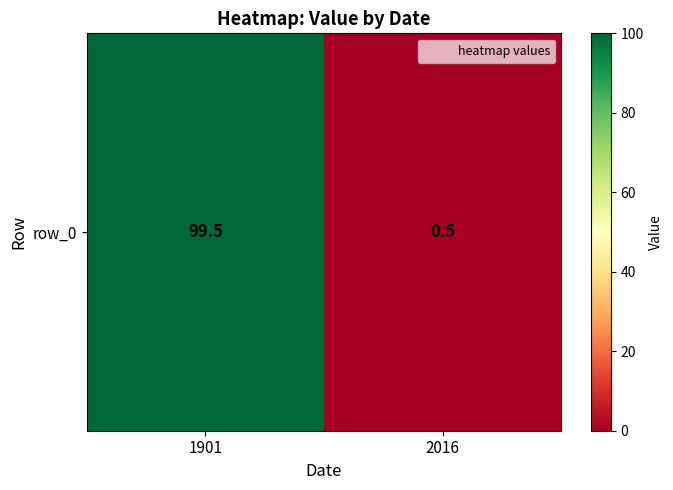

Rank the categories by value from highest to lowest.

1901, 2016